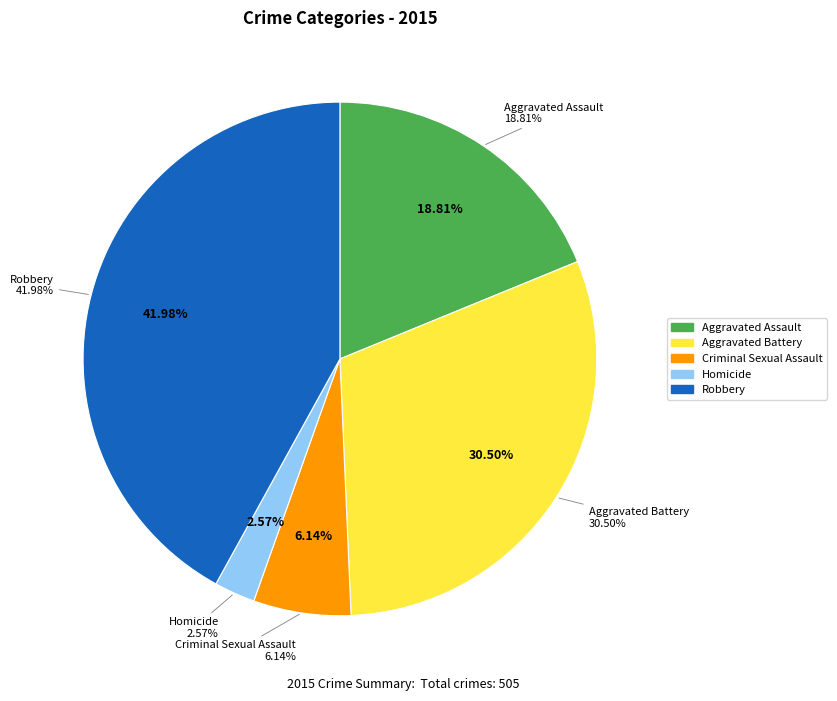

Which category has the biggest portion of the pie?

Robbery